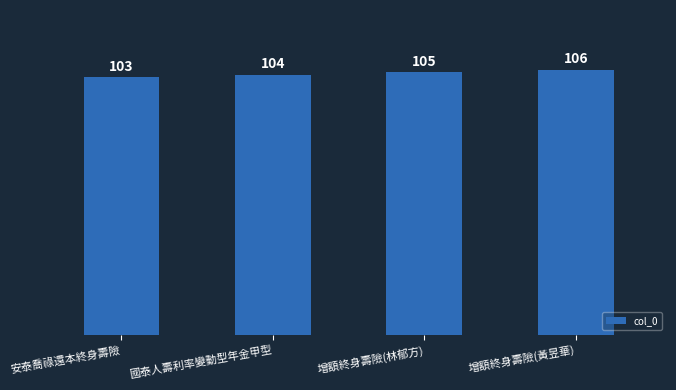

Rank the categories by value from lowest to highest.

安泰喬祿還本終身壽險, 國泰人壽利率變動型年金甲型, 增額終身壽險(林郁方), 增額終身壽險(黃昱華)